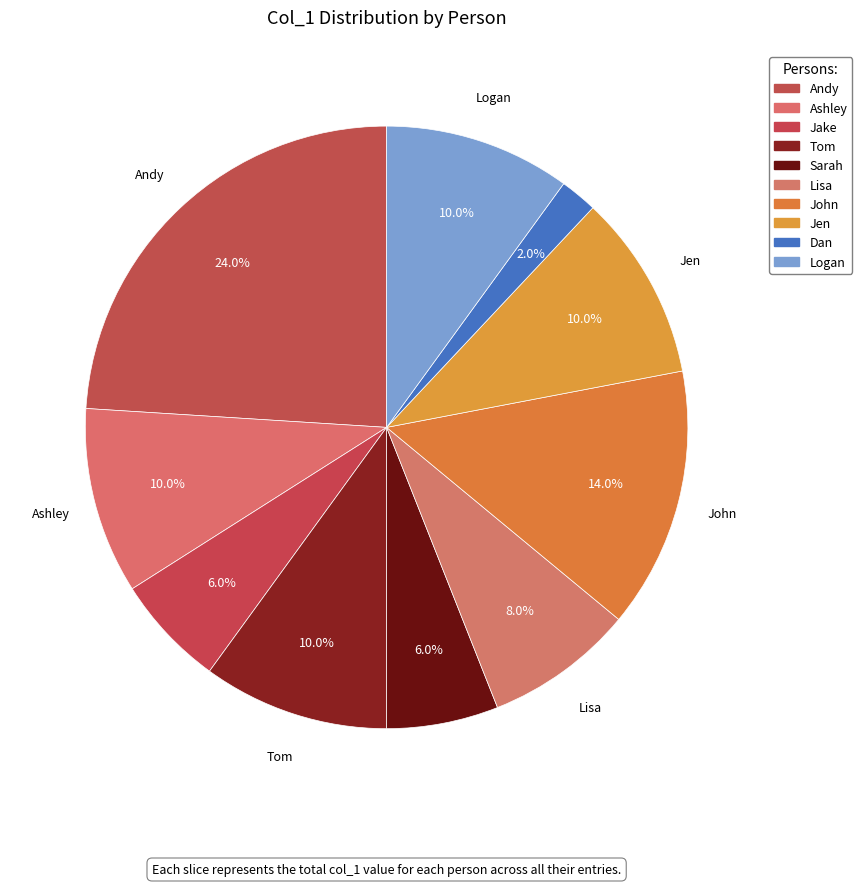

How much of the chart is everything except Jake?

94.0%